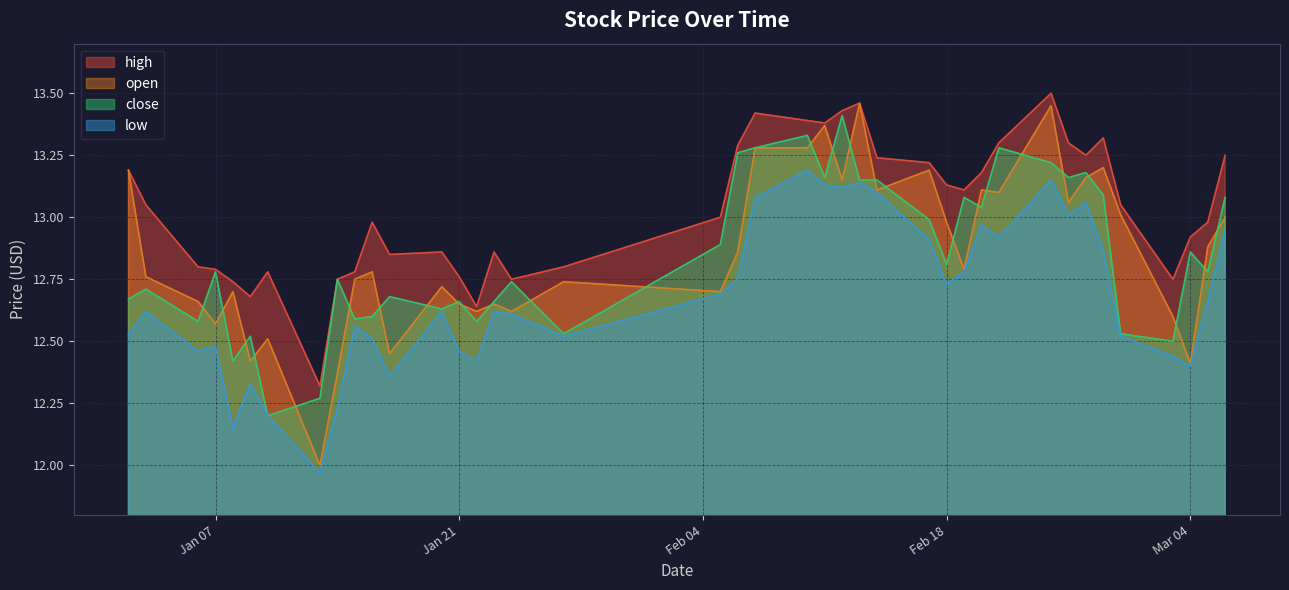

In close, how many points are lower than both neighbors (excluding endpoints)?

13